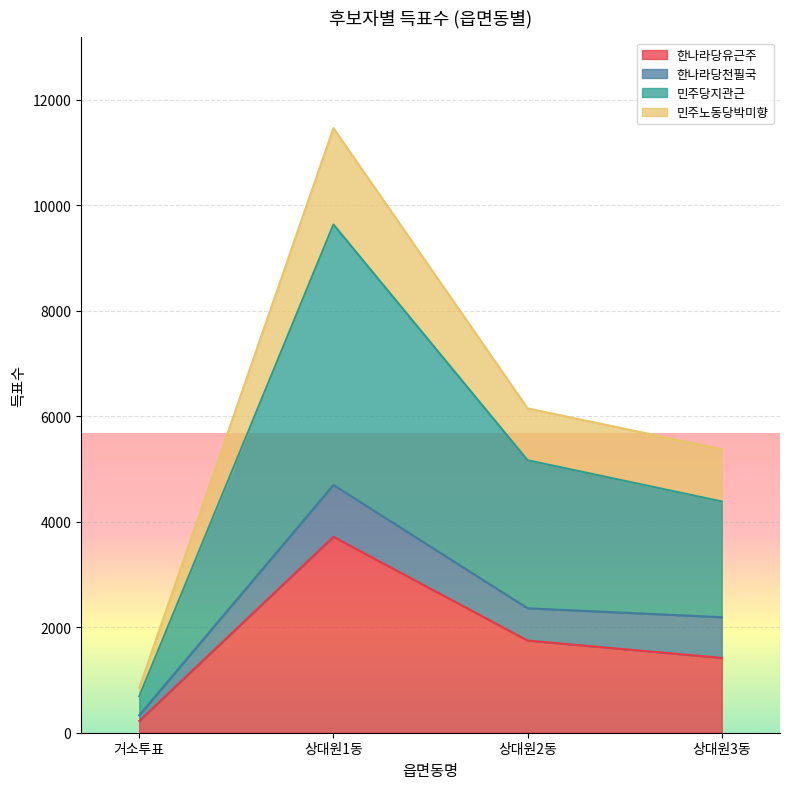

True or false: 한나라당유근주 and 민주노동당박미향 intersect in this chart.

False